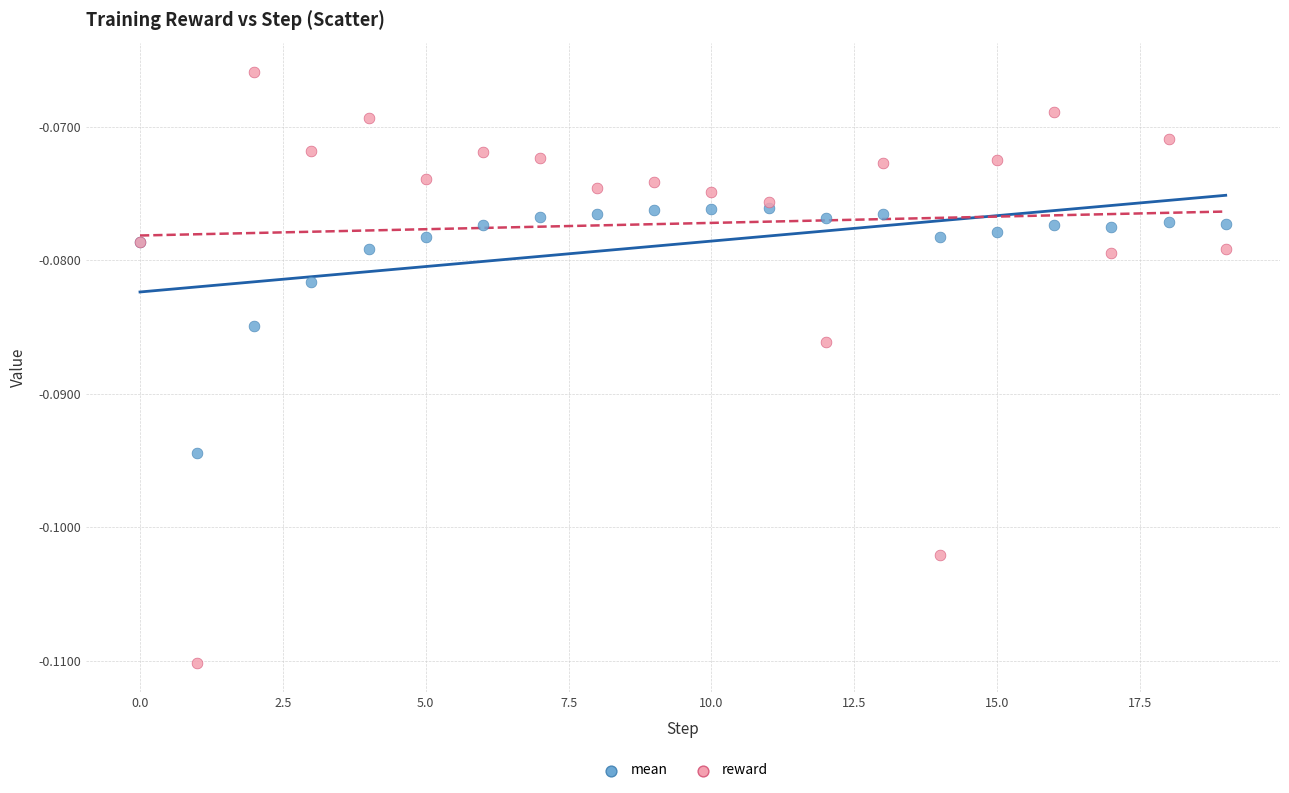

What are all the series names shown in the legend?

mean, reward